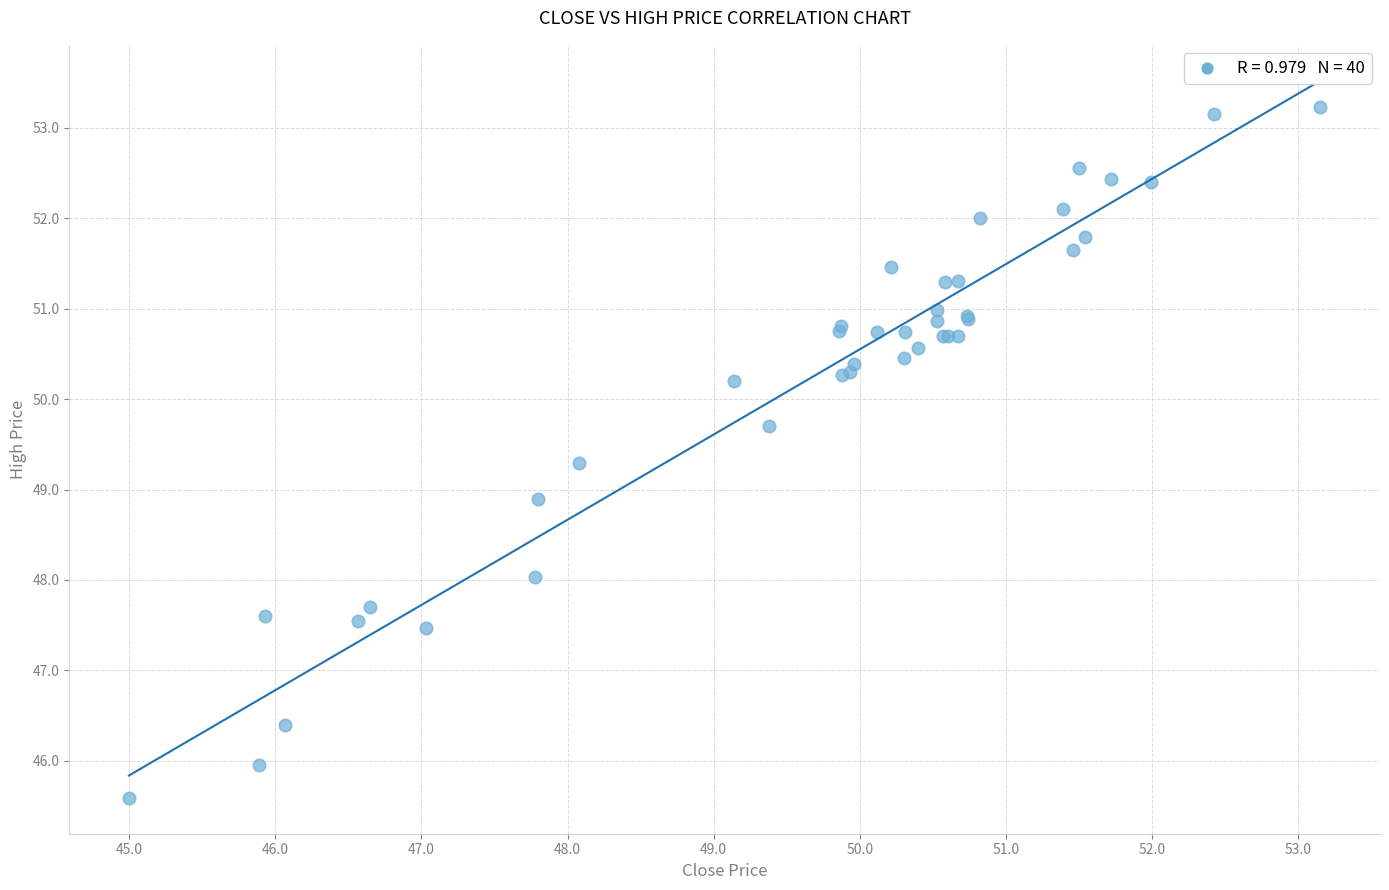

What Y value in the scatter plot is closest to 49?

48.9